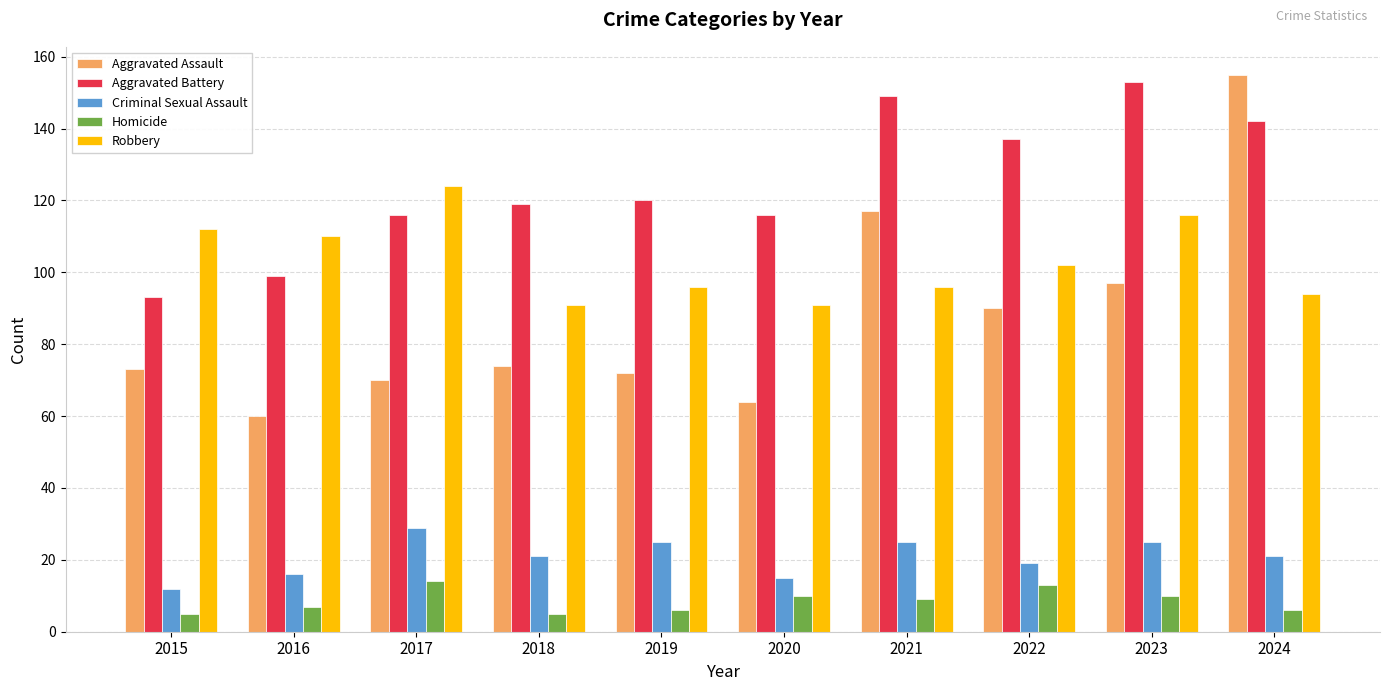

How many bars are there in total?

50